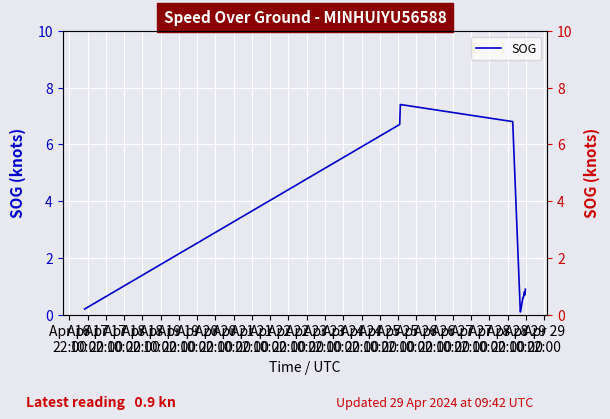

What is the average value?

3.0